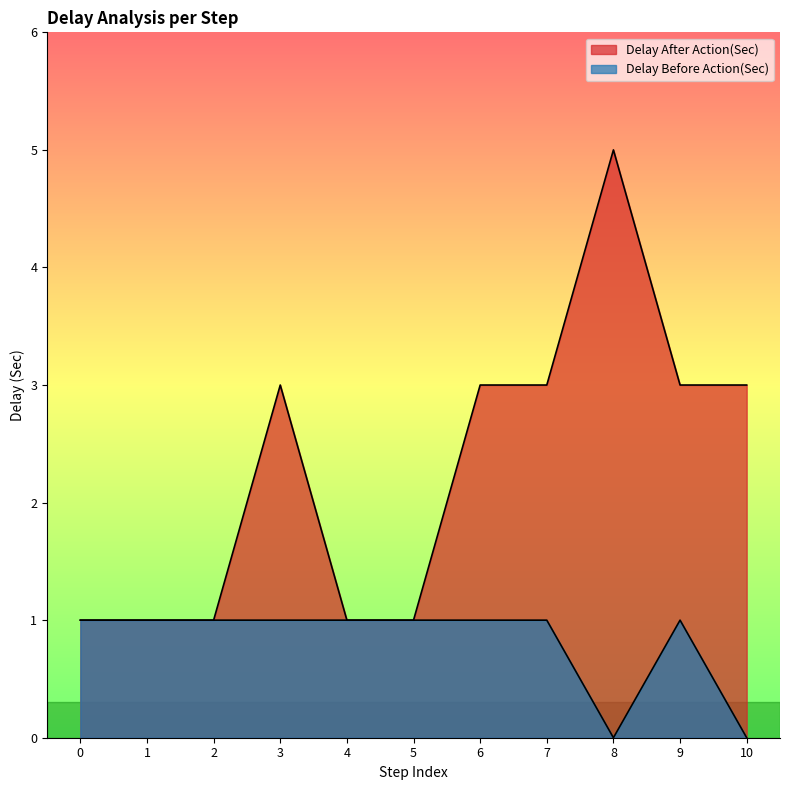

Does the chart display data point markers on the line(s)?

No